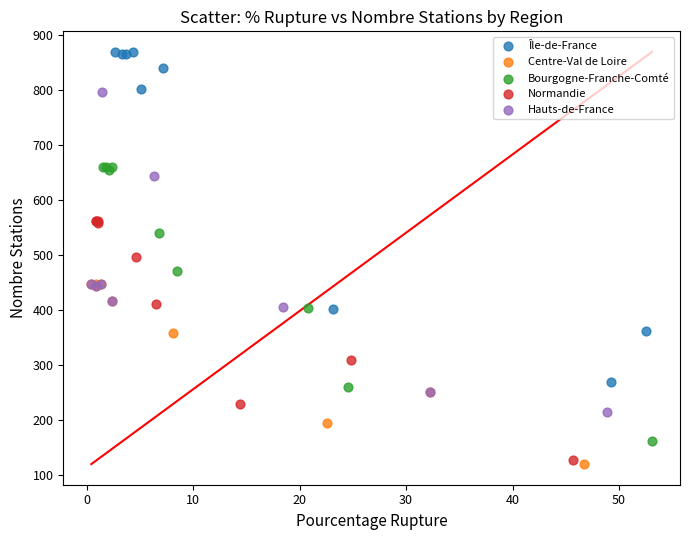

What are all the series names shown in the legend?

Île-de-France, Centre-Val de Loire, Bourgogne-Franche-Comté, Normandie, Hauts-de-France